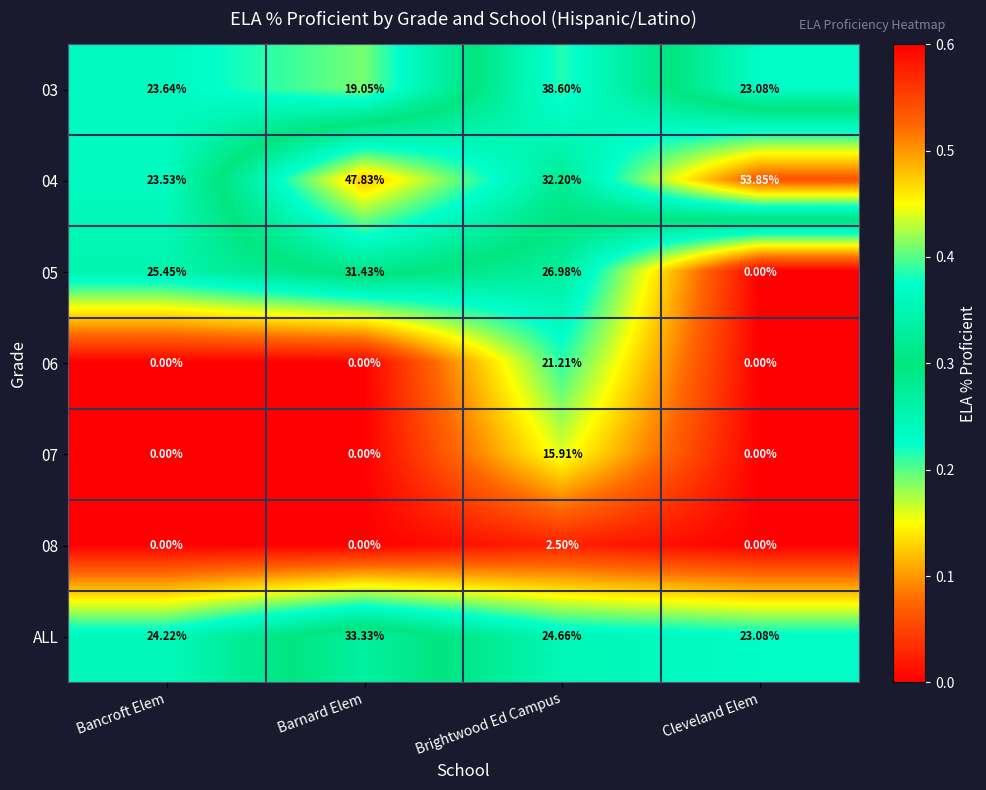

Is the value of 07 at Bancroft Elem greater than the value of 03 at Cleveland Elem?

No